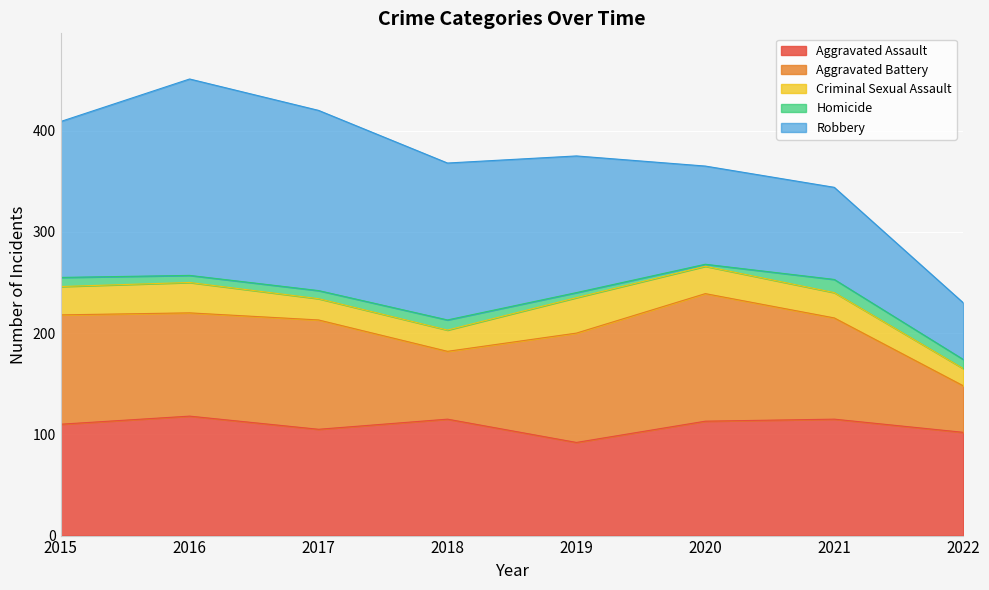

True or false: Robbery has more than 1 interior local peaks.

False